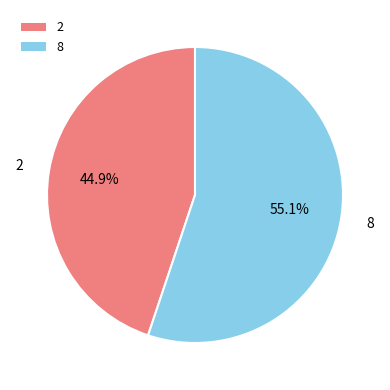

To the nearest percent, what is the average slice percentage?

50%